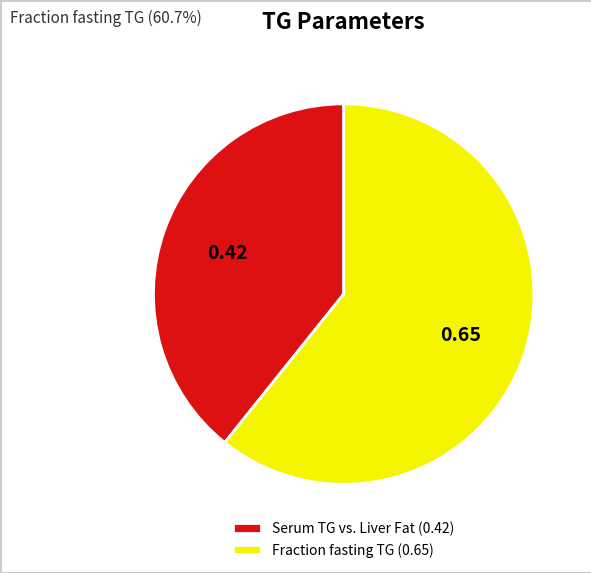

Between Fraction fasting TG (0.65) and Serum TG vs. Liver Fat (0.42), which is larger?

Fraction fasting TG (0.65)